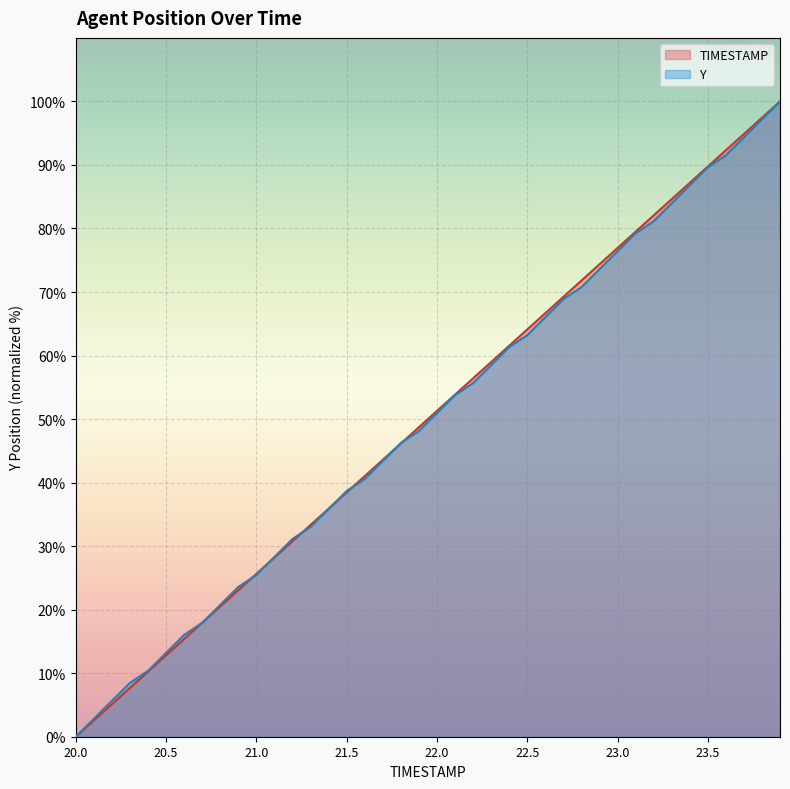

How many positive values does the Y series have?

39